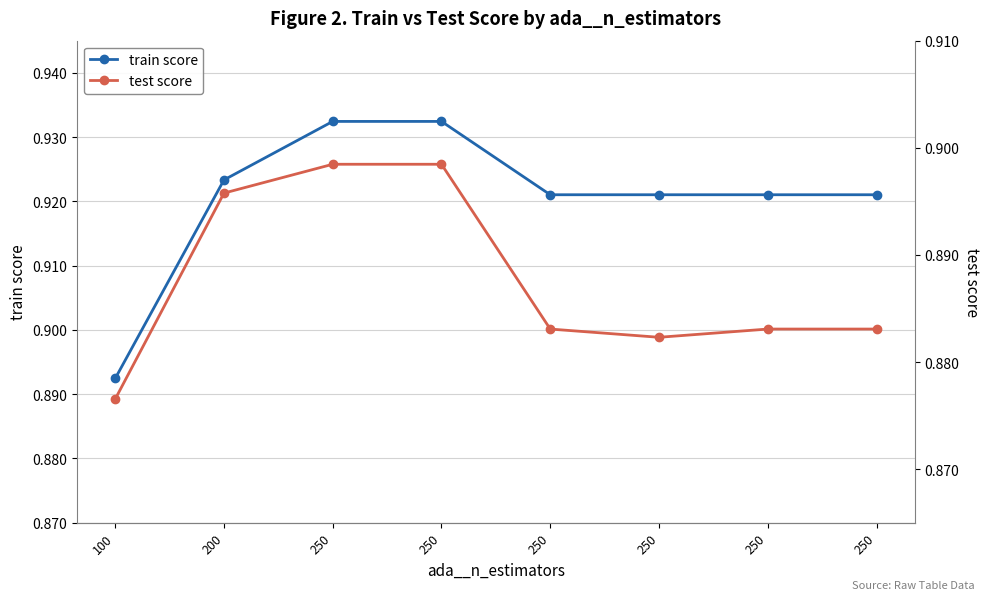

Which category has the lowest value across all series?

100